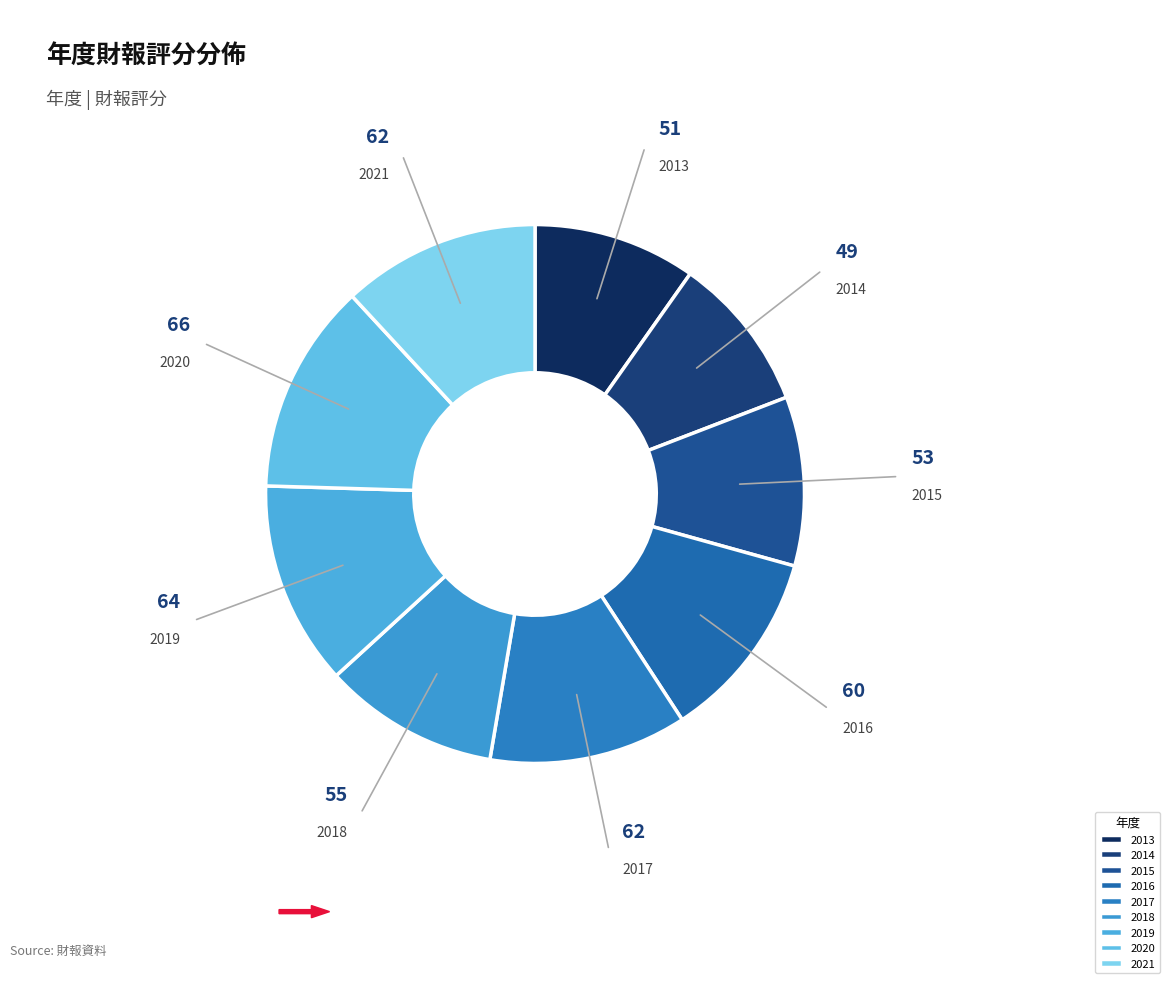

True or false: 2020 accounts for 13% of the total.

True